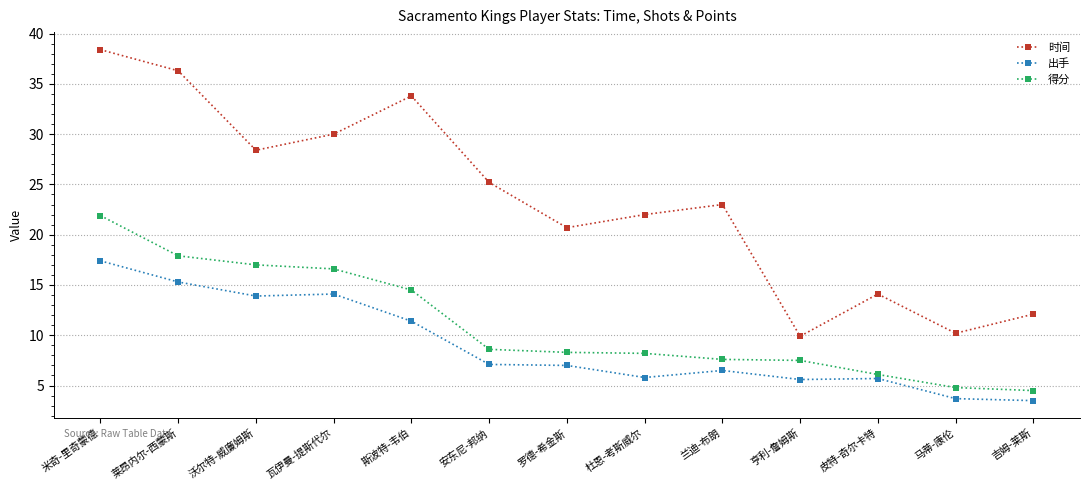

Where is the first local maximum for 时间?

斯波特-韦伯